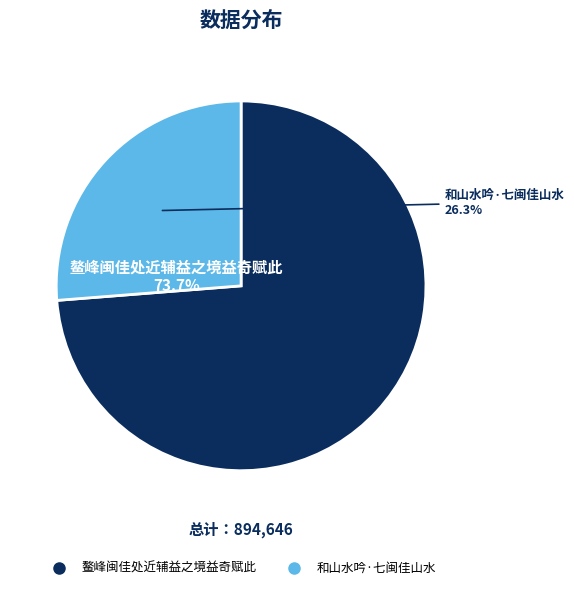

Which has a higher value, 鳌峰闽佳处近辅益之境益奇赋此 or 和山水吟·七闽佳山水?

鳌峰闽佳处近辅益之境益奇赋此